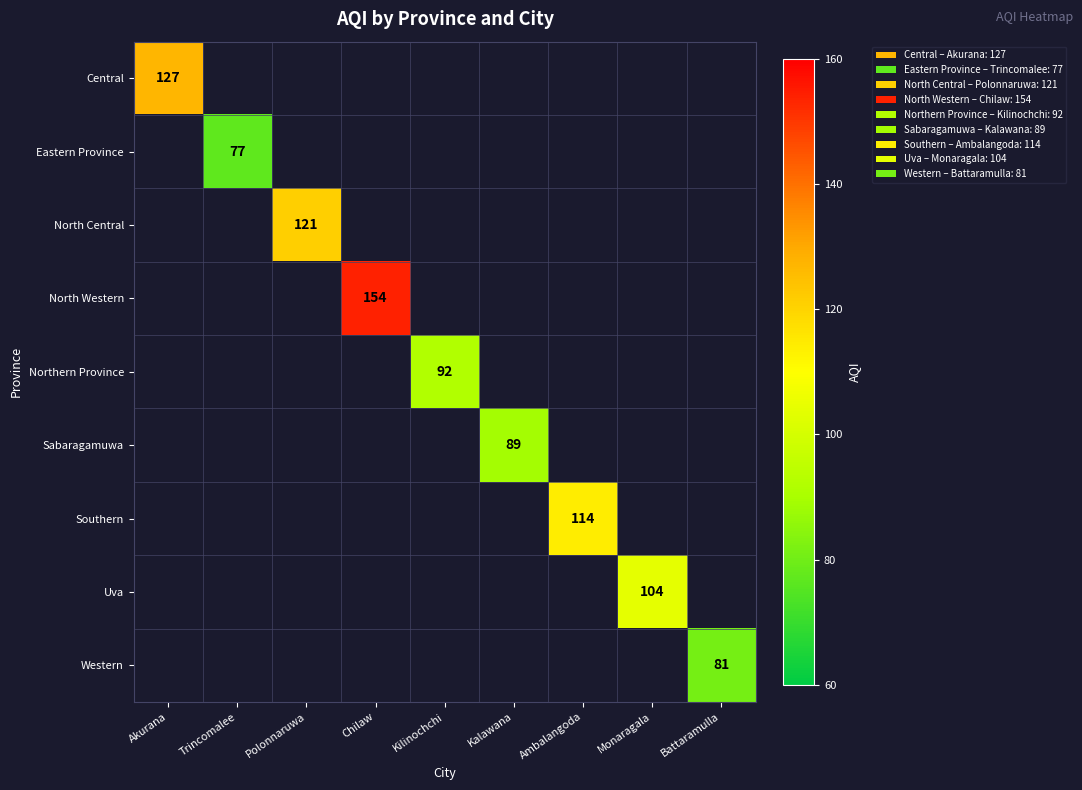

Which category has the lowest value in the Central series?

Akurana